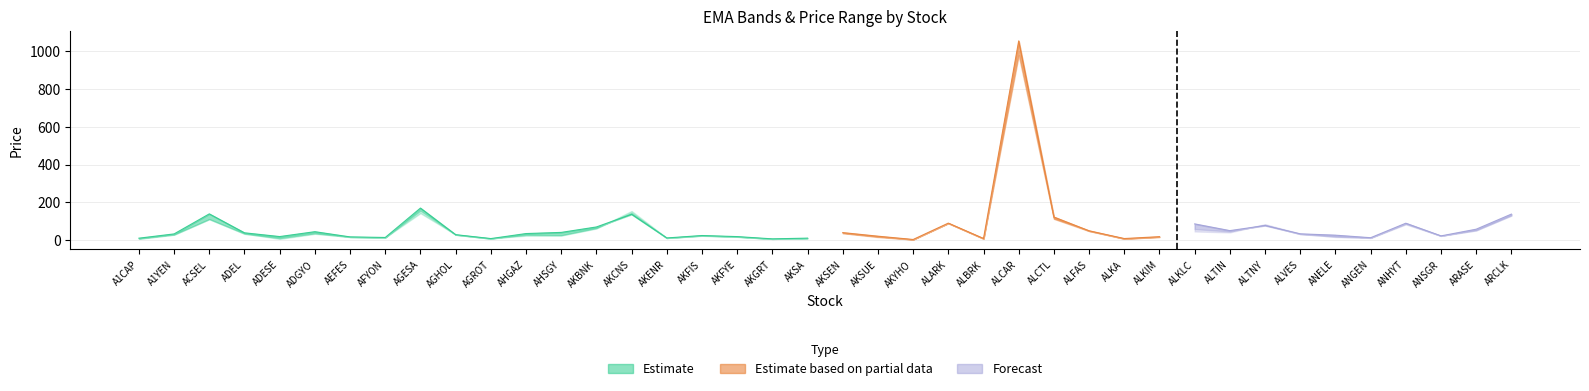

Reading left to right, extract all data points from this chart.

open: 10.1	32.2	126.7	37.7	18.6	44.4	17.0	14.1	169.7	28.8	8.1	34.2	39.9	68.5	135.9	11.2	24.3	18.3	6.7	10.6	39.4	20.5	3.5	87.8	8.7	1041.0	120.9	49.1	7.8	17.3	84.0	49.9	75.8	32.7	25.1	12.4	89.0	22.4	56.0	137.7
high: 10.4	33.0	139.0	38.8	18.9	44.7	17.2	14.2	169.7	29.0	8.3	34.9	41.0	69.8	136.7	11.6	24.4	18.8	6.8	10.6	39.9	20.9	3.5	90.1	8.8	1054.0	122.5	49.3	8.5	18.4	86.0	50.4	77.4	33.4	26.3	12.9	89.6	22.5	58.0	137.8
ema_89: 8.5	29.5	111.4	33.3	11.3	36.5	16.2	14.0	156.3	28.4	8.1	28.7	26.4	64.0	144.1	11.5	23.2	17.6	6.6	10.0	37.4	18.2	3.3	89.2	8.0	978.3	112.8	48.0	7.4	16.9	58.4	46.2	81.0	31.6	19.0	11.5	84.0	23.0	52.3	129.8
ema_144: 7.7	28.9	110.8	33.6	8.9	34.7	16.6	14.1	150.3	28.8	8.7	26.3	25.0	62.6	149.6	11.6	24.1	17.7	6.6	10.1	36.8	17.3	3.2	89.2	7.5	984.9	113.2	49.5	7.3	16.6	51.8	43.9	82.2	32.2	17.8	11.8	86.3	23.1	51.1	129.7
ema_233: 6.9	28.7	110.8	35.2	6.8	33.6	17.4	14.4	142.8	29.6	9.8	23.8	24.3	61.7	154.0	11.7	25.8	18.2	6.5	10.0	36.8	16.0	3.2	89.9	7.2	998.8	114.8	51.5	7.3	16.6	45.9	40.9	84.5	34.1	16.6	12.4	89.8	22.9	50.9	131.8